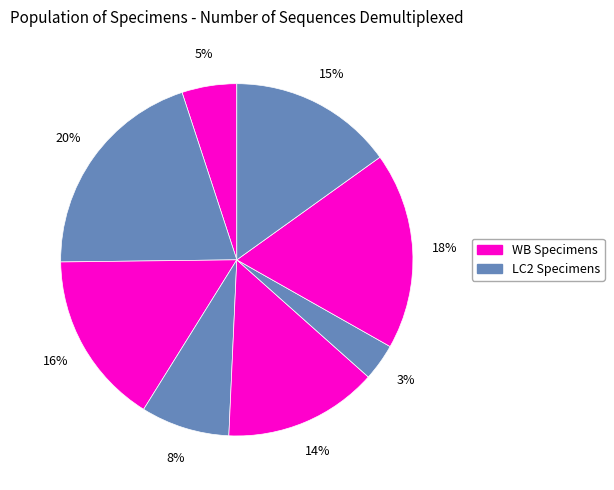

How many segments does this pie chart have?

8